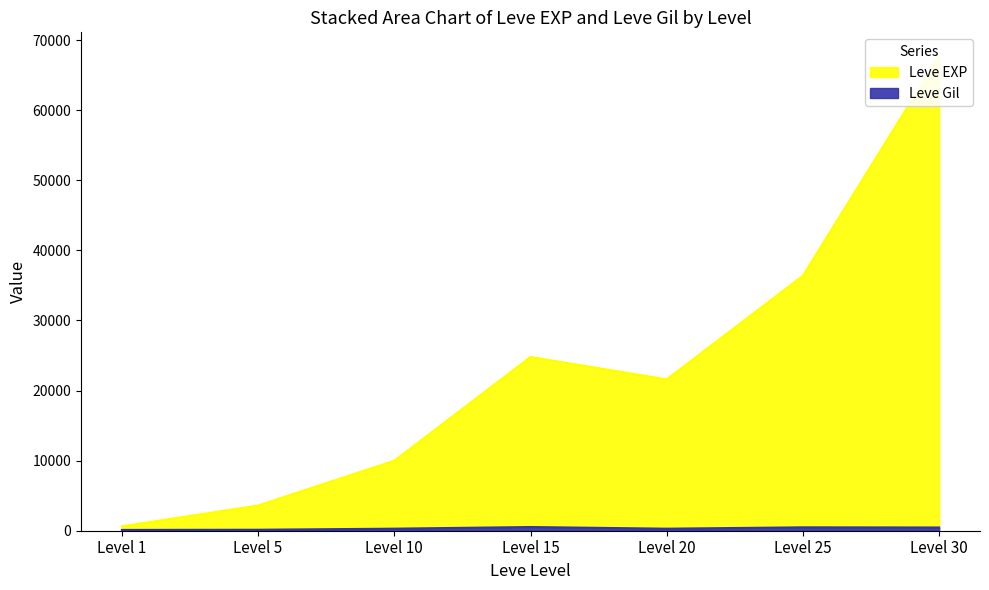

Does the chart have visible grid lines?

No